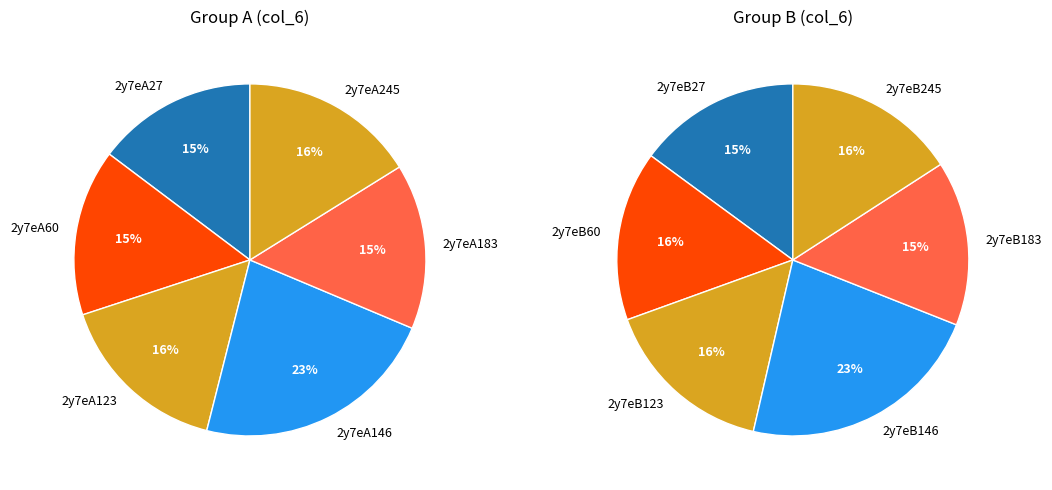

Approximately how many times larger is the value at 2y7eA27 compared to 2y7eA60?

1.0